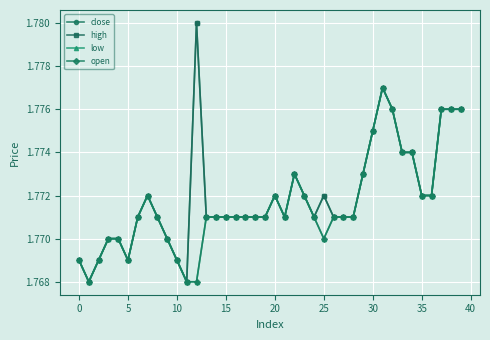

Reading left to right, extract all data points from this chart.

close: 1.8	1.8	1.8	1.8	1.8	1.8	1.8	1.8	1.8	1.8	1.8	1.8	1.8	1.8	1.8	1.8	1.8	1.8	1.8	1.8	1.8	1.8	1.8	1.8	1.8	1.8	1.8	1.8	1.8	1.8	1.8	1.8	1.8	1.8	1.8	1.8	1.8	1.8	1.8	1.8
high: 1.8	1.8	1.8	1.8	1.8	1.8	1.8	1.8	1.8	1.8	1.8	1.8	1.8	1.8	1.8	1.8	1.8	1.8	1.8	1.8	1.8	1.8	1.8	1.8	1.8	1.8	1.8	1.8	1.8	1.8	1.8	1.8	1.8	1.8	1.8	1.8	1.8	1.8	1.8	1.8
low: 1.8	1.8	1.8	1.8	1.8	1.8	1.8	1.8	1.8	1.8	1.8	1.8	1.8	1.8	1.8	1.8	1.8	1.8	1.8	1.8	1.8	1.8	1.8	1.8	1.8	1.8	1.8	1.8	1.8	1.8	1.8	1.8	1.8	1.8	1.8	1.8	1.8	1.8	1.8	1.8
open: 1.8	1.8	1.8	1.8	1.8	1.8	1.8	1.8	1.8	1.8	1.8	1.8	1.8	1.8	1.8	1.8	1.8	1.8	1.8	1.8	1.8	1.8	1.8	1.8	1.8	1.8	1.8	1.8	1.8	1.8	1.8	1.8	1.8	1.8	1.8	1.8	1.8	1.8	1.8	1.8